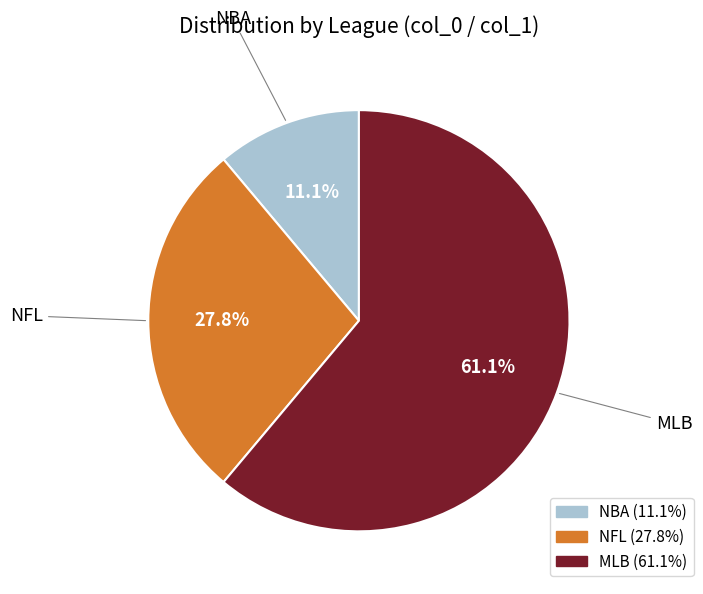

Is there a majority slice in this chart?

Yes